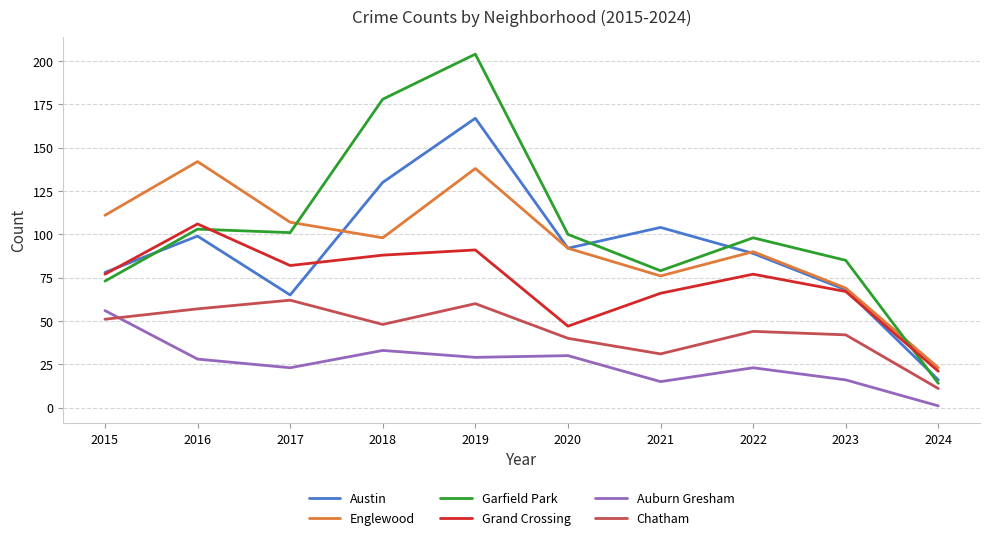

What is the spread (max minus min) of values at 2018?

145